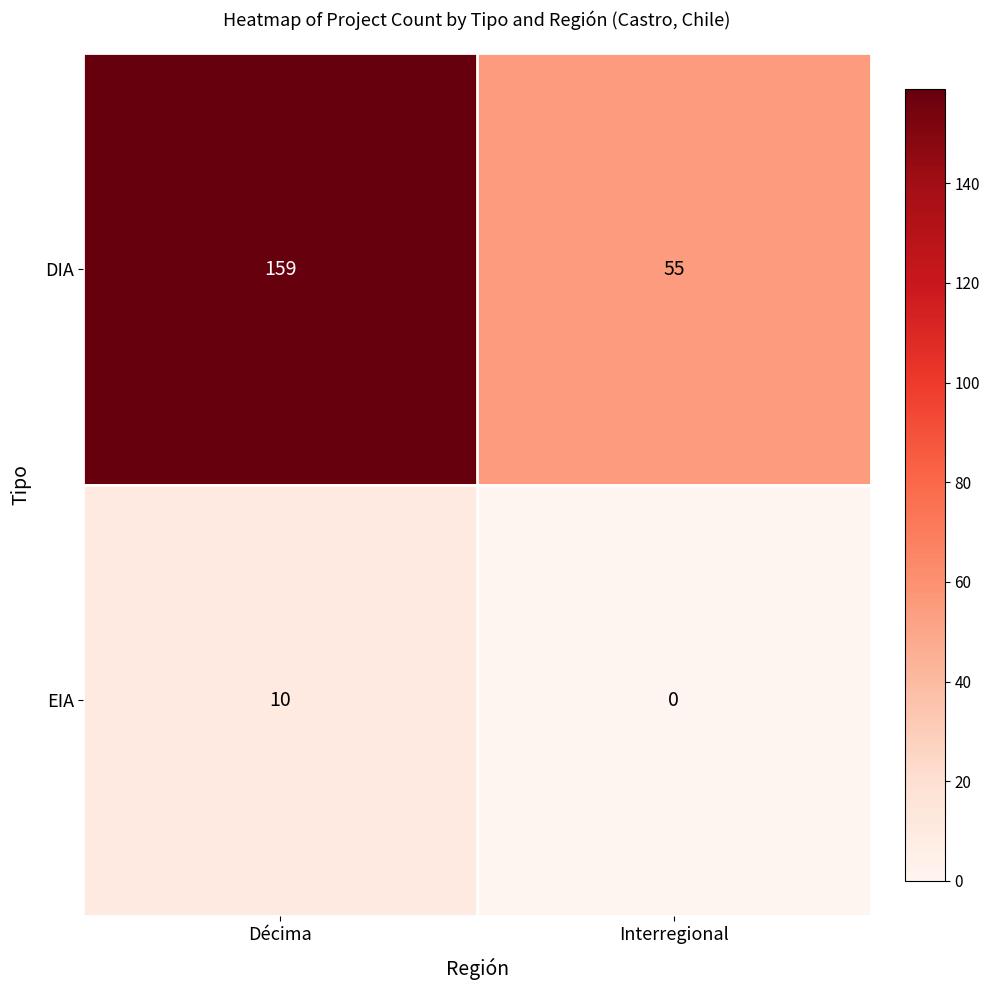

What is the approximate value of EIA at Décima?

10